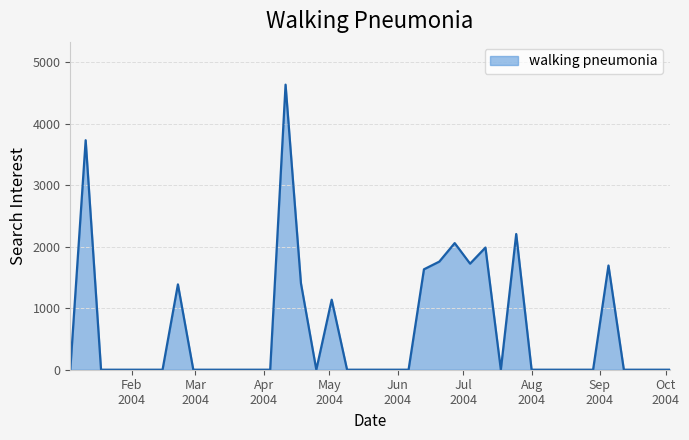

Does the chart have visible grid lines?

Yes